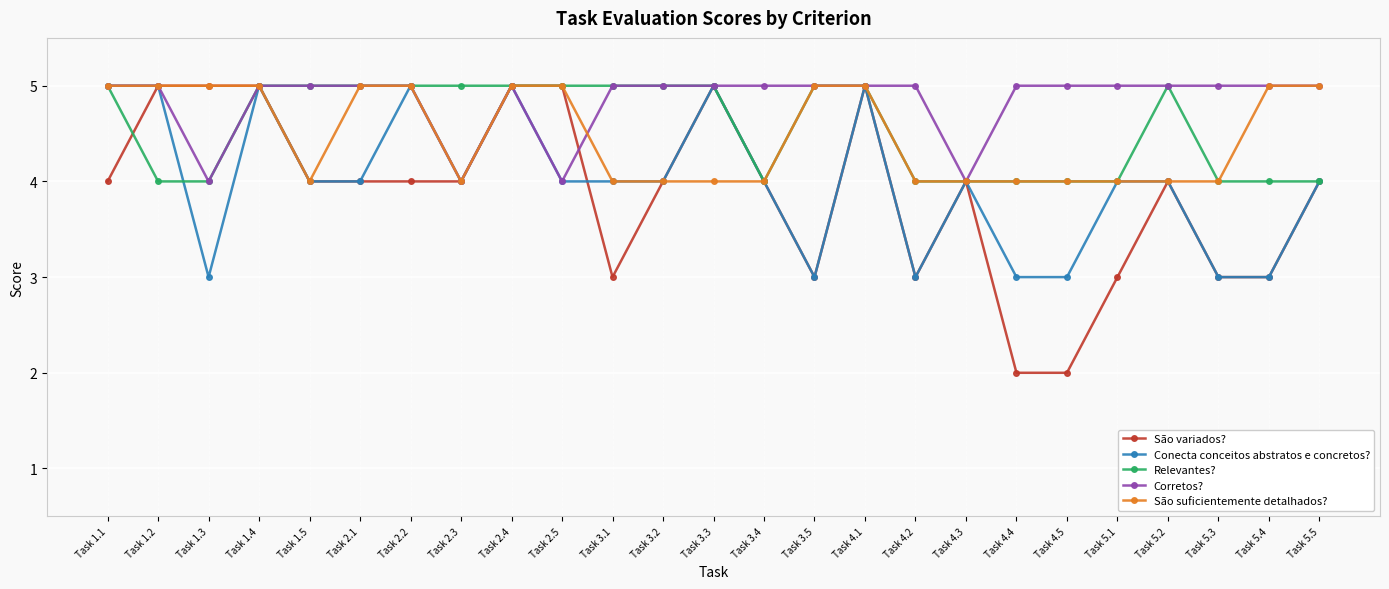

Count the Conecta conceitos abstratos e concretos? values in the range 3 to 5.

25